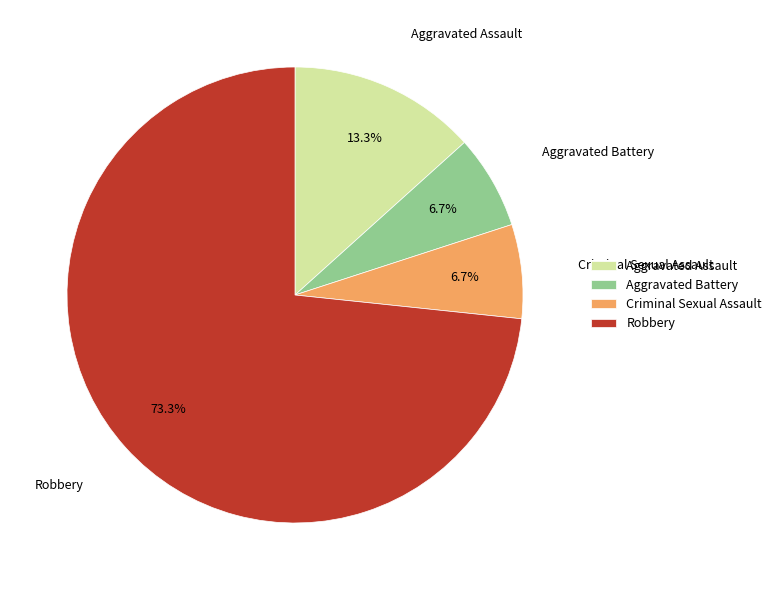

To the nearest percent, what is the difference between the largest and smallest slice percentages?

67%